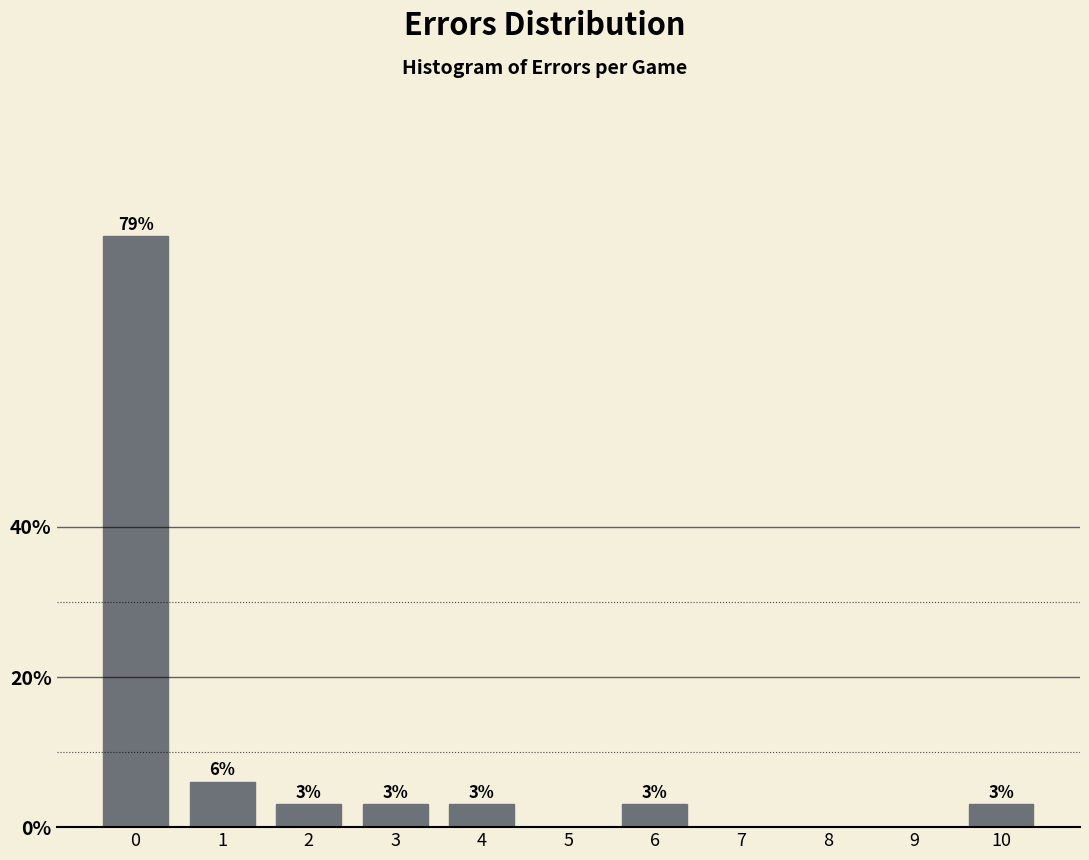

Between 10 and 5, which is larger?

10